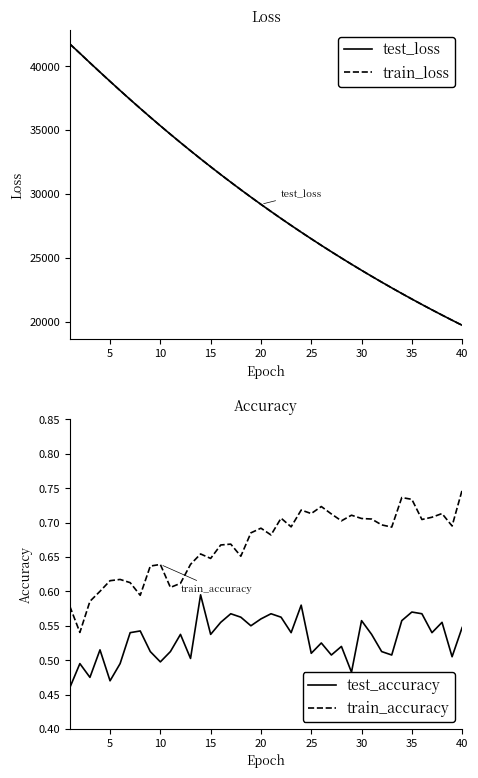

True or false: test_loss and train_accuracy intersect in this chart.

False